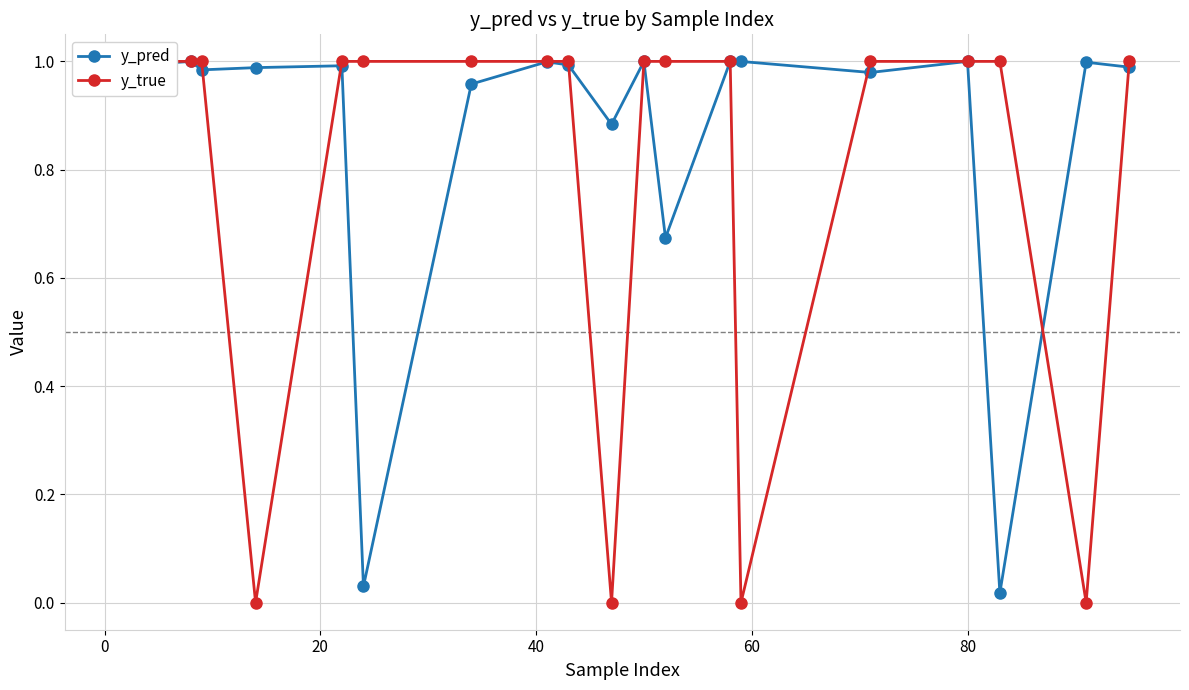

How many values in y_true are above zero?

16